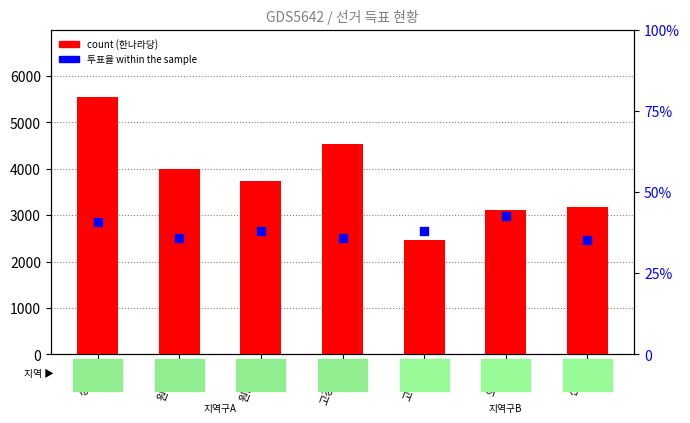

What is the total value across all series at 성곡동?

5595.6